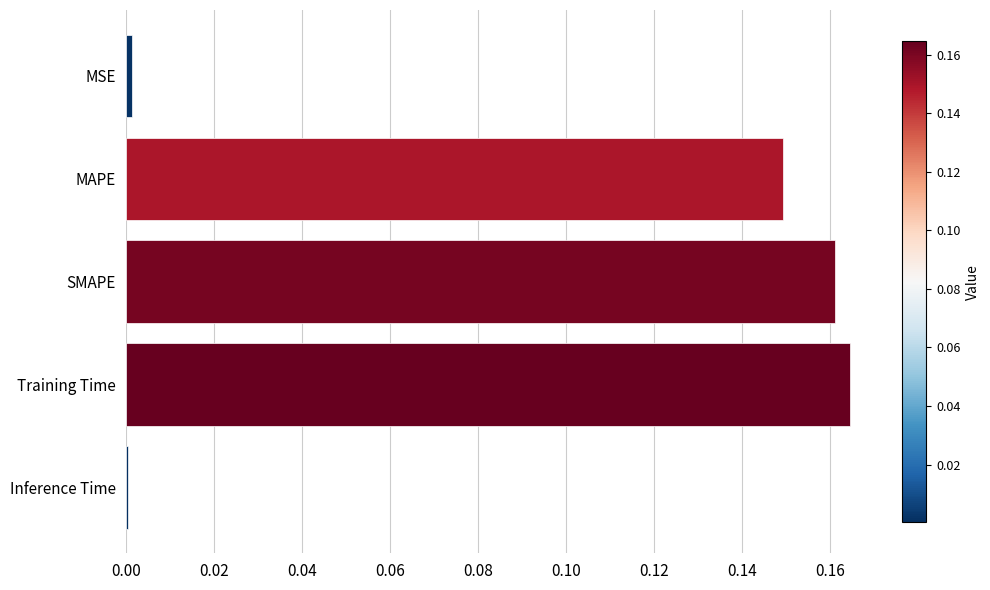

Are the bars horizontal?

Yes